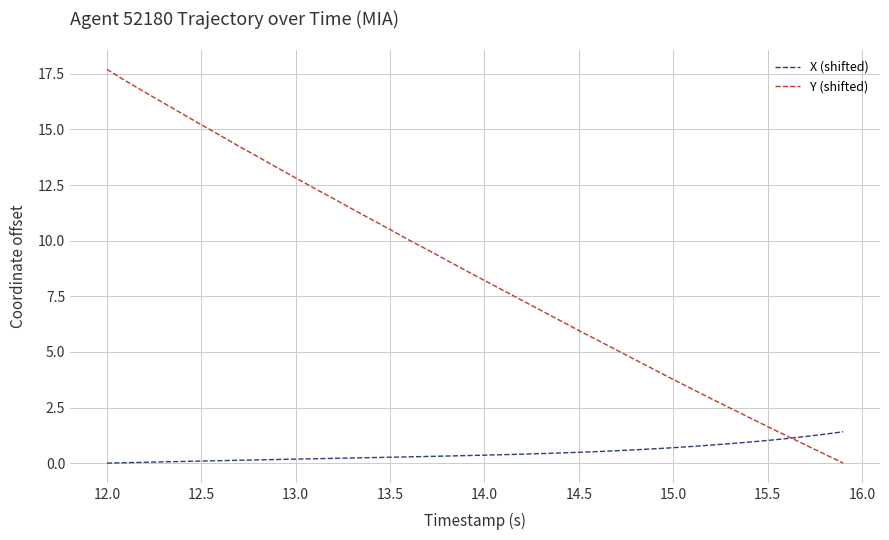

How many values in the Y (shifted) series are below 8?

19